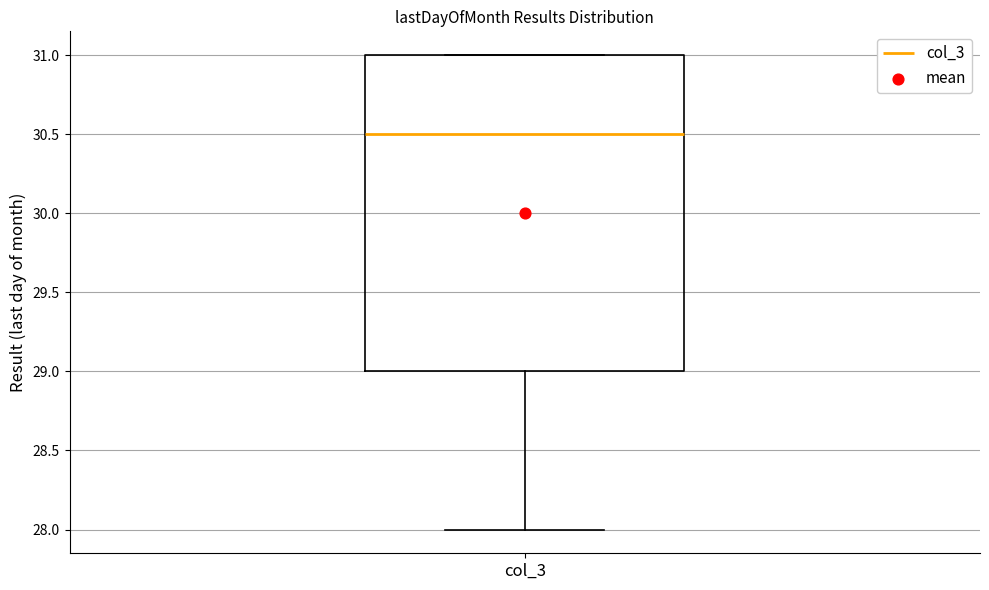

Read this box plot against the y-axis: the position of the median line, the range covered by the box, and the ends of both whiskers. The values are not printed on the chart, so give them approximately, as read against the axis.

median 30.5, box 29.0 to 31.0, whiskers 28.0 to 31.0